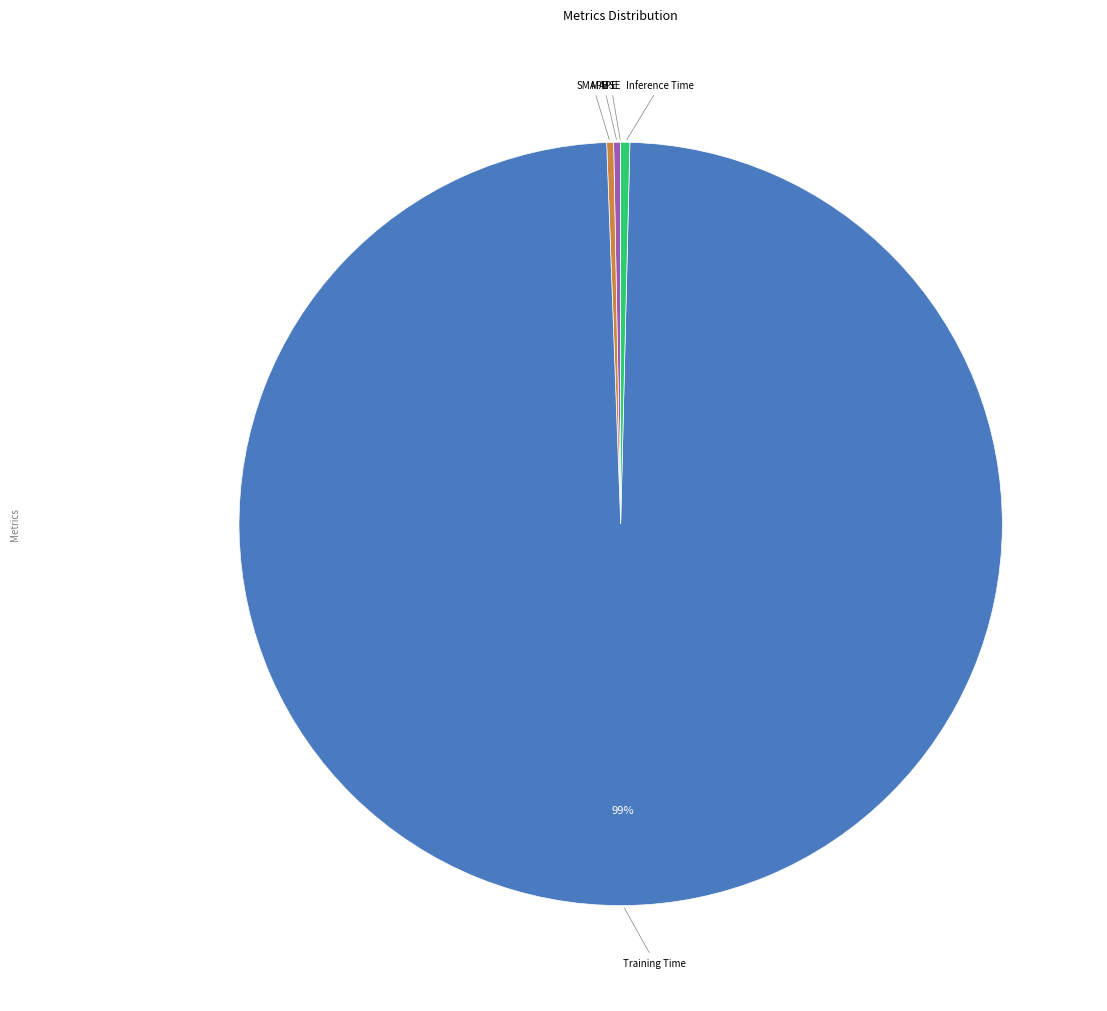

Does any single category account for the majority?

Yes